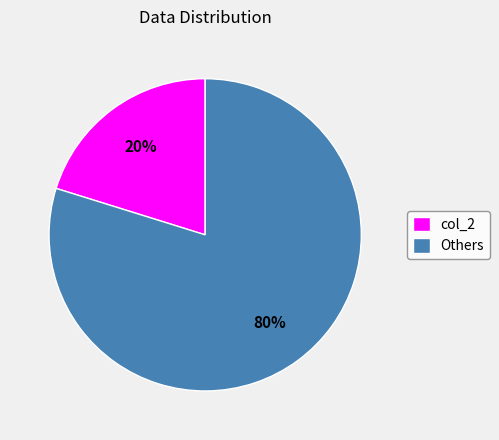

Is the sum of col_2 and Others greater than half?

Yes